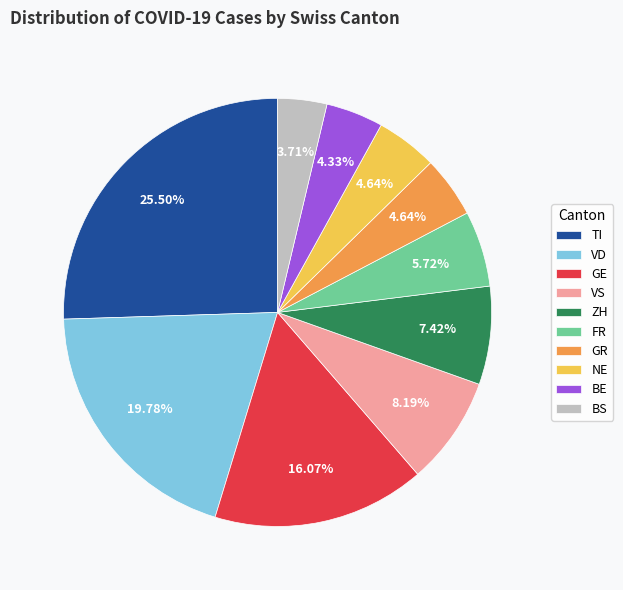

Does TI represent more than half of the total?

No